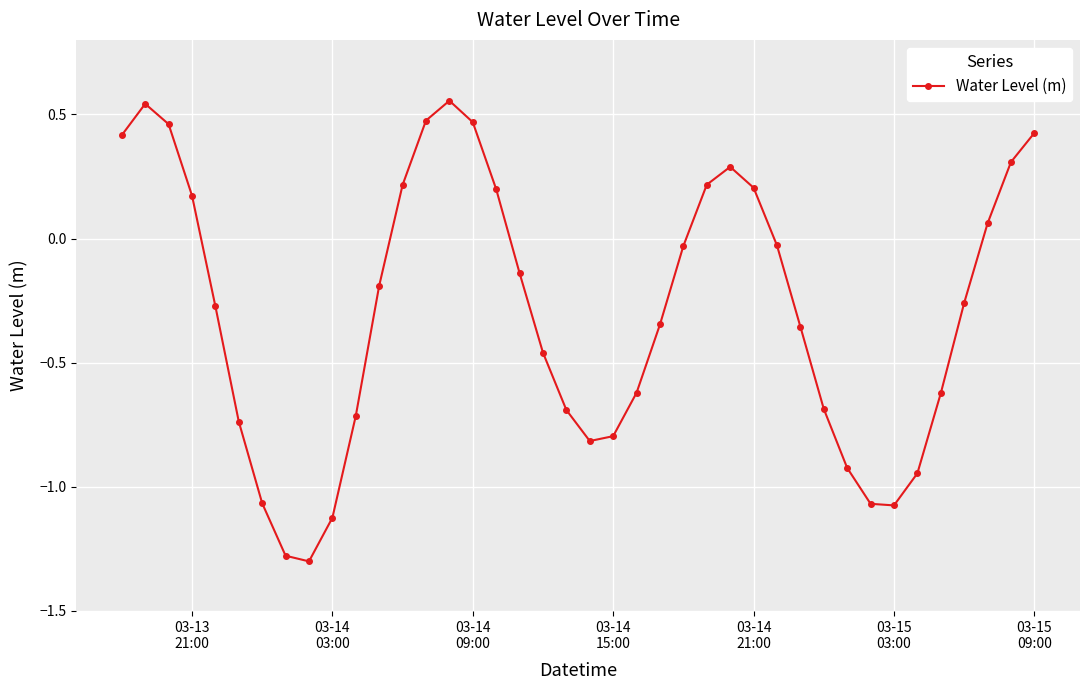

What is the sum of all values?

-11.5